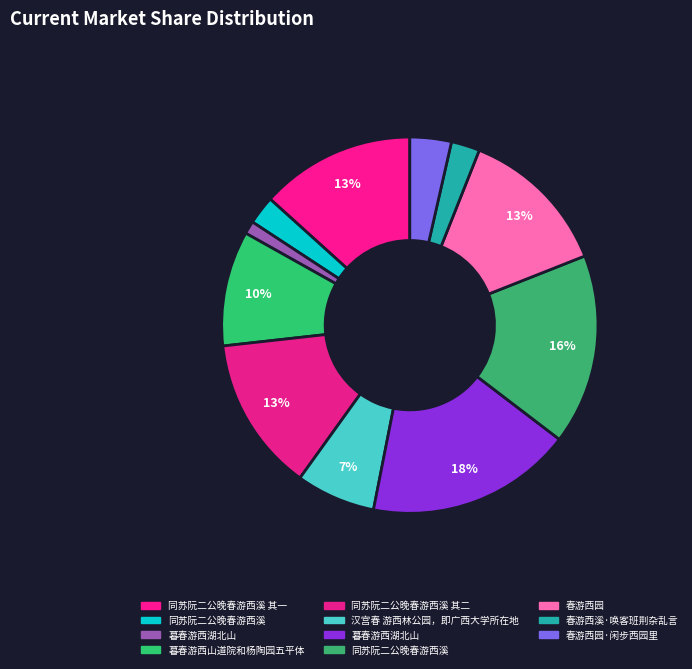

Count the number of slices in the pie.

11